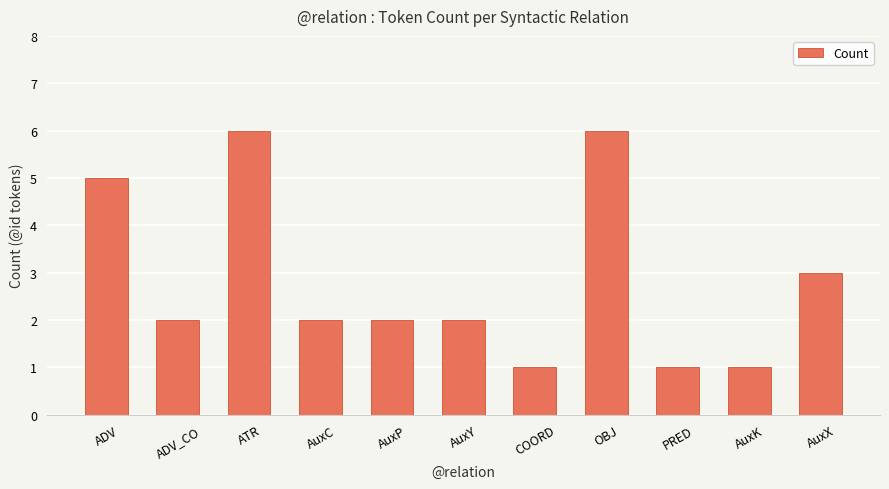

What is the label of the 2nd bar from the right?

AuxK